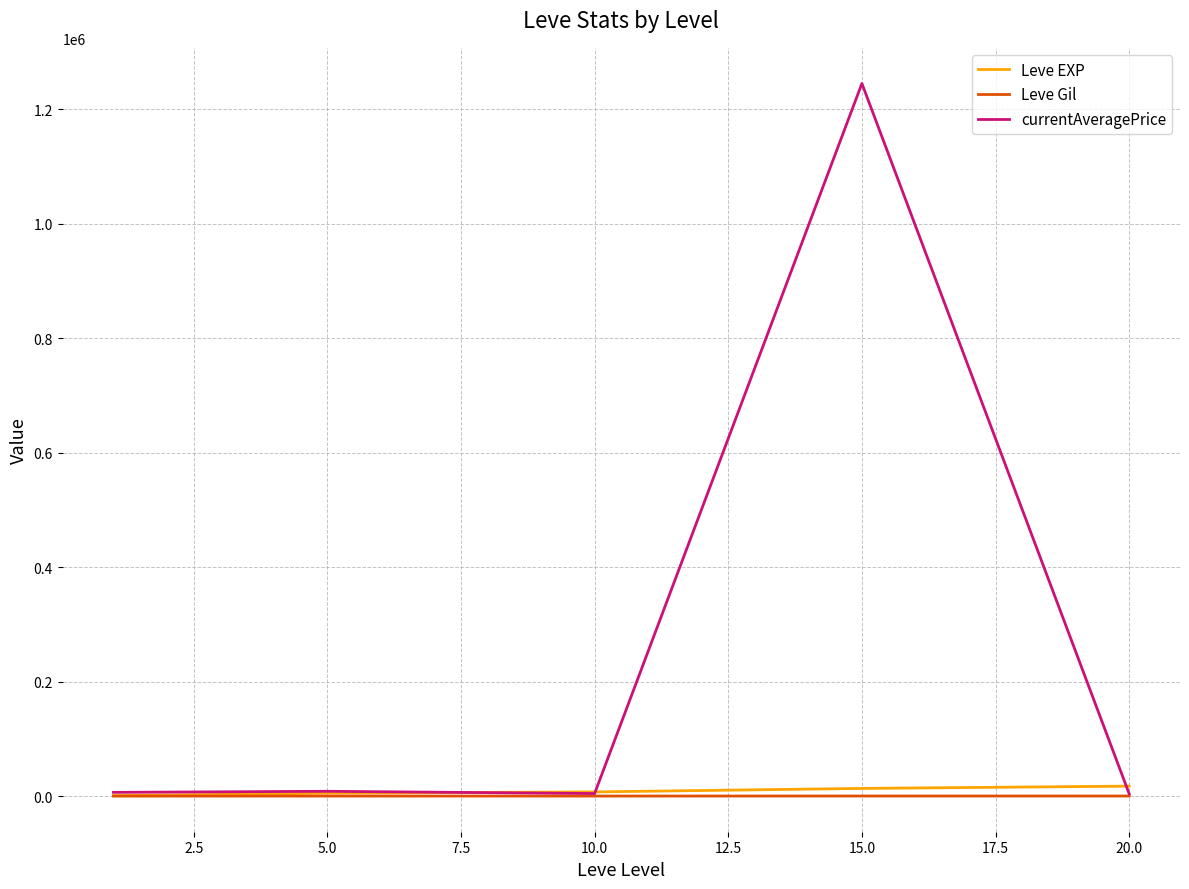

How many lines are shown in the chart?

3